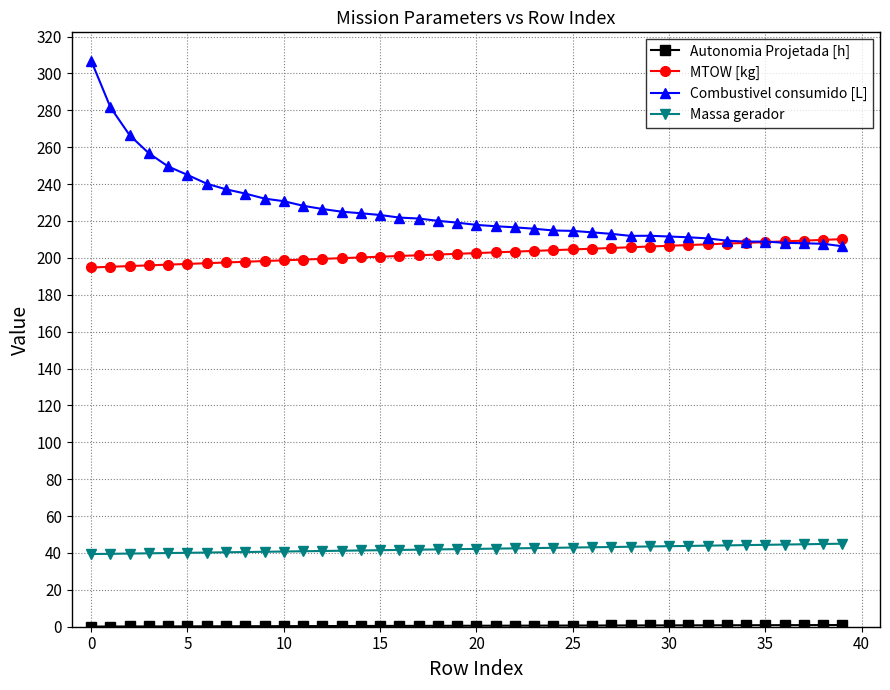

Which series has the widest spread of values?

Combustivel consumido [L]